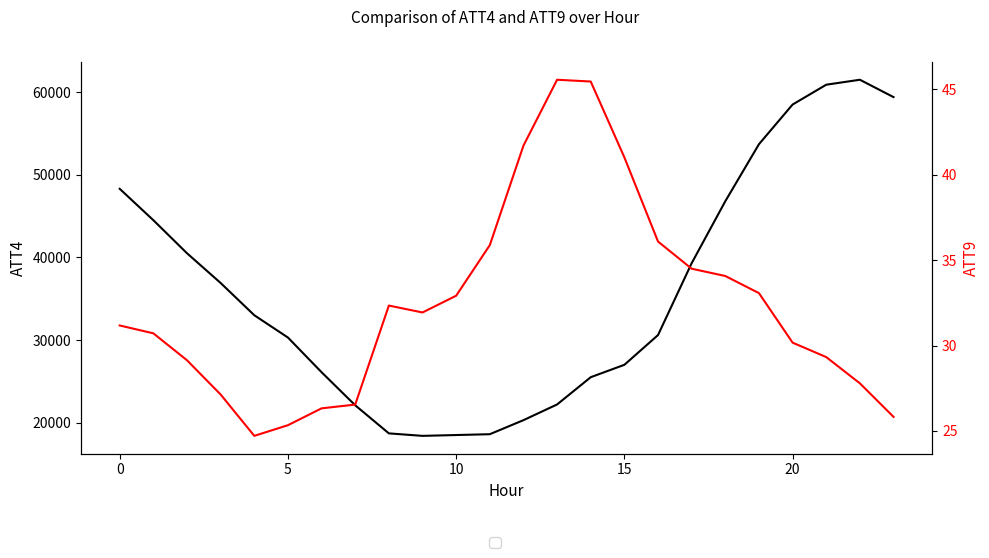

What is the sum of all ATT4 values?

861600.0